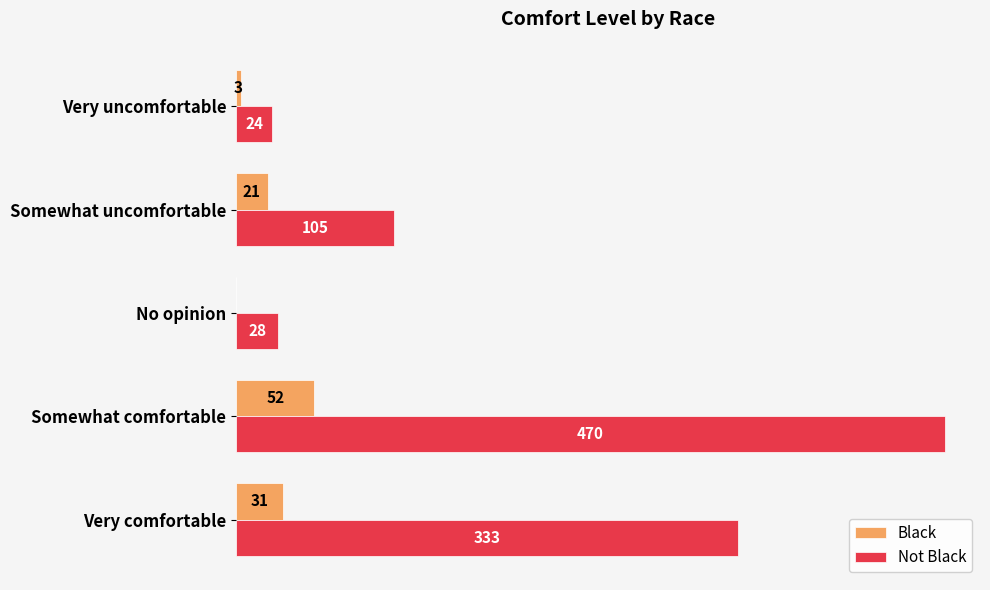

Is the value of Not Black at Very comfortable greater than the value of Black at Somewhat uncomfortable?

Yes